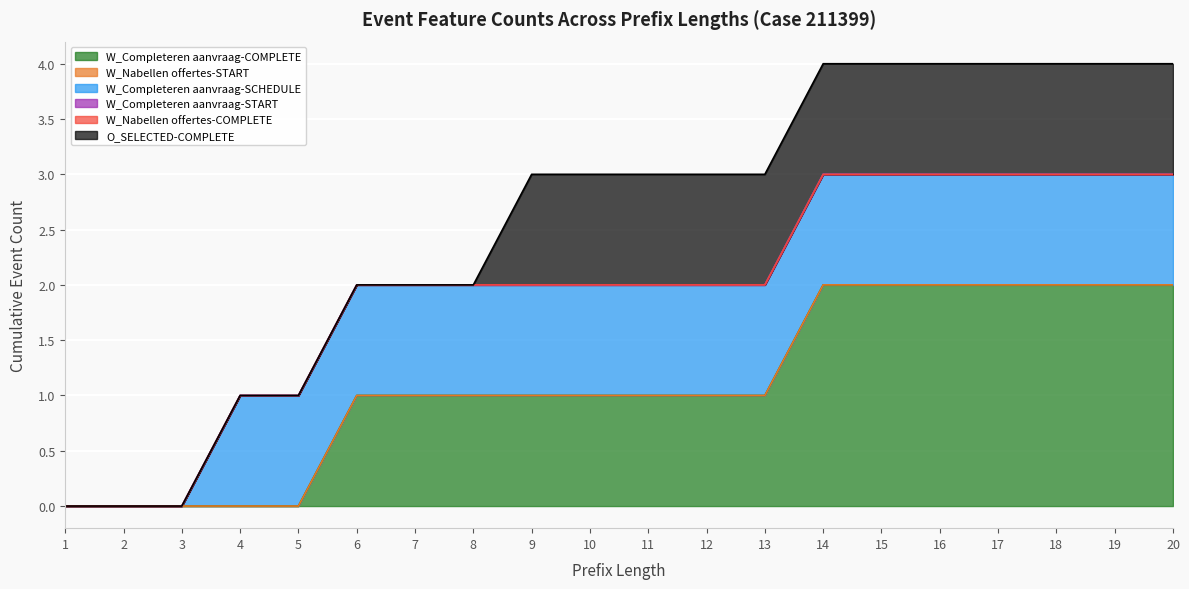

How many lines are shown in the chart?

6